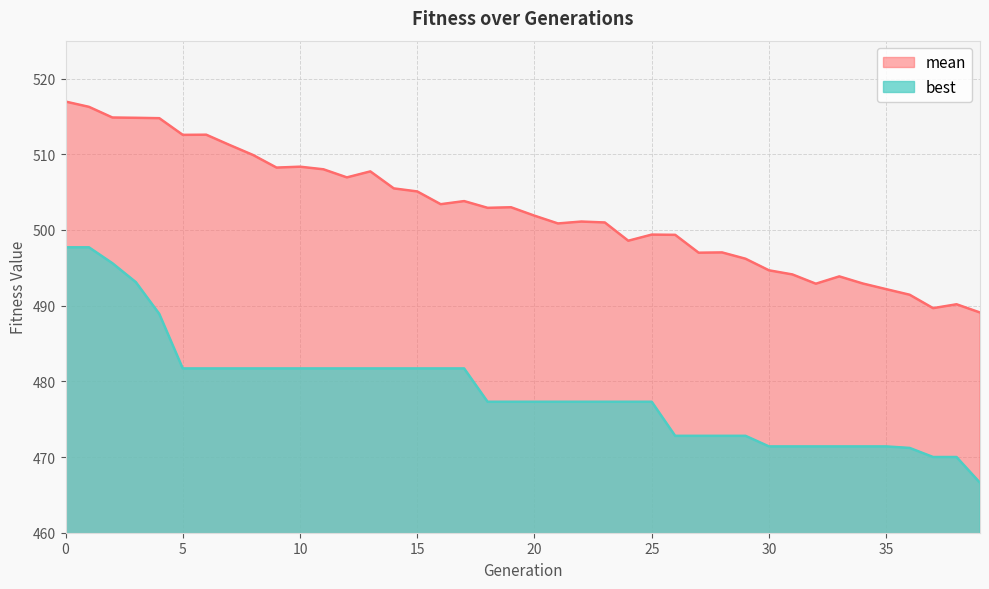

Reading left to right, what are all the values shown in this chart?

mean: 517.0	516.3	514.8	514.8	514.8	512.6	512.6	511.2	509.9	508.2	508.4	508.0	506.9	507.7	505.5	505.1	503.4	503.8	502.9	503.0	501.9	500.9	501.1	501.0	498.6	499.4	499.4	497.0	497.0	496.2	494.7	494.1	492.9	493.9	492.9	492.2	491.4	489.7	490.2	489.1
best: 497.7	497.7	495.6	493.1	488.9	481.7	481.7	481.7	481.7	481.7	481.7	481.7	481.7	481.7	481.7	481.7	481.7	481.7	477.3	477.3	477.3	477.3	477.3	477.3	477.3	477.3	472.8	472.8	472.8	472.8	471.4	471.4	471.4	471.4	471.4	471.4	471.2	470.0	470.0	466.6